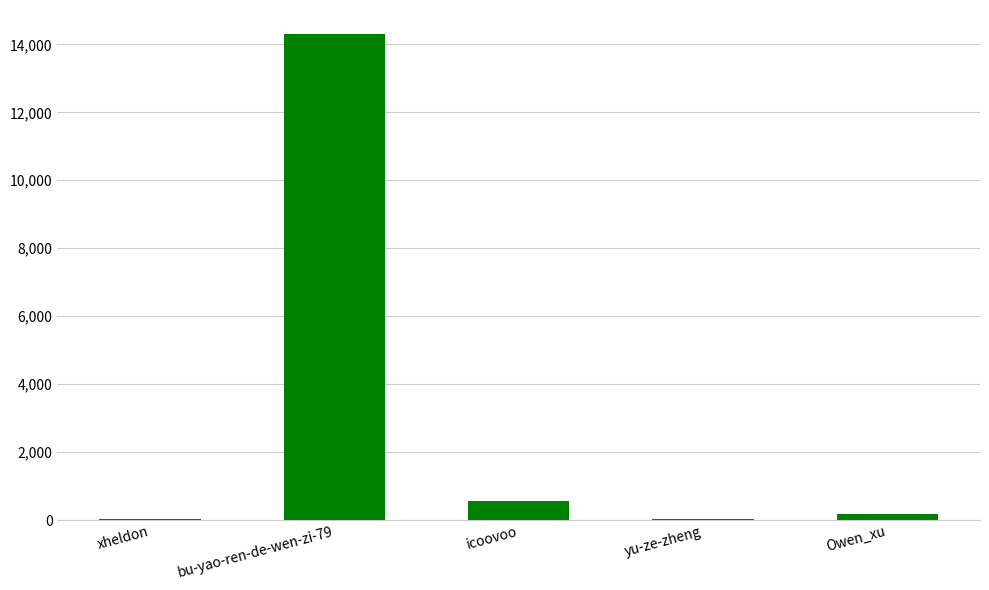

What is the sum of all values?

15116